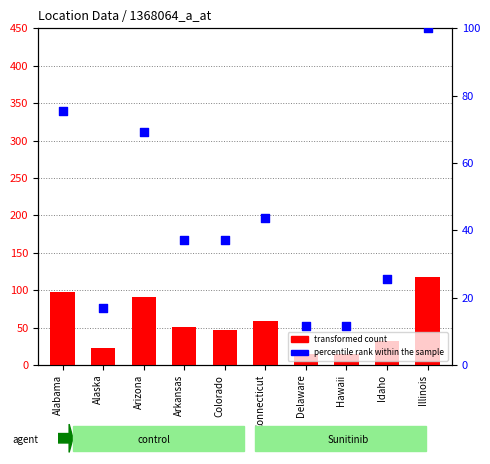

Is the value of transformed count at Idaho greater than the value of percentile rank within the sample at Colorado?

No